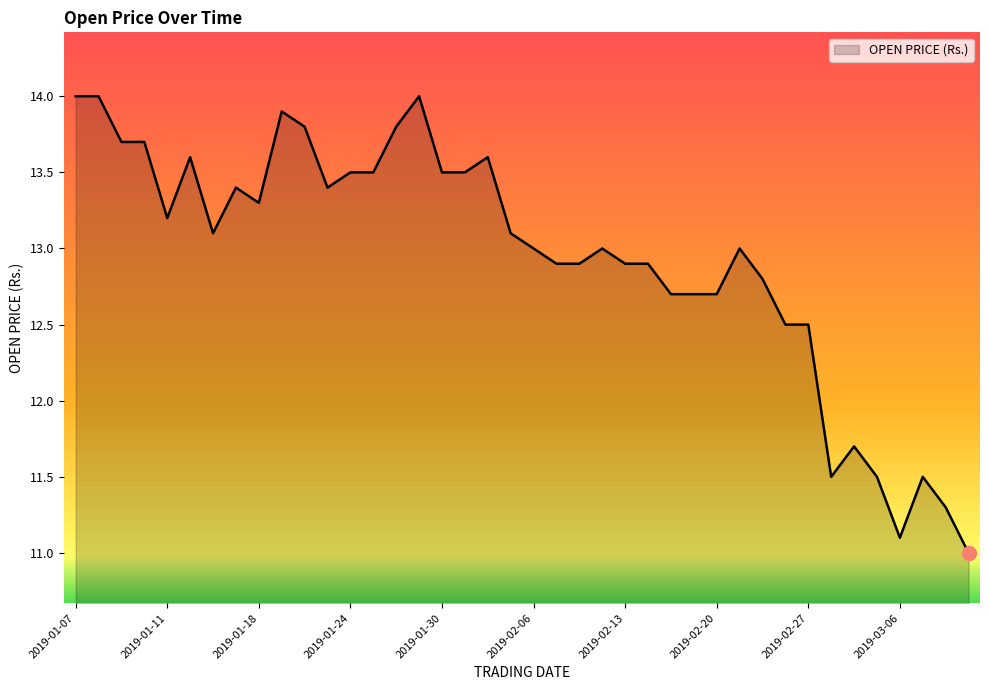

What is the difference between the maximum and minimum values?

3.0